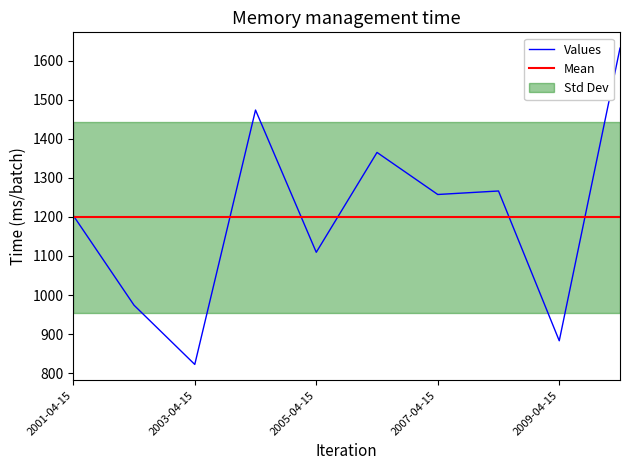

What is the value of the 7th point from the left?

1257.5